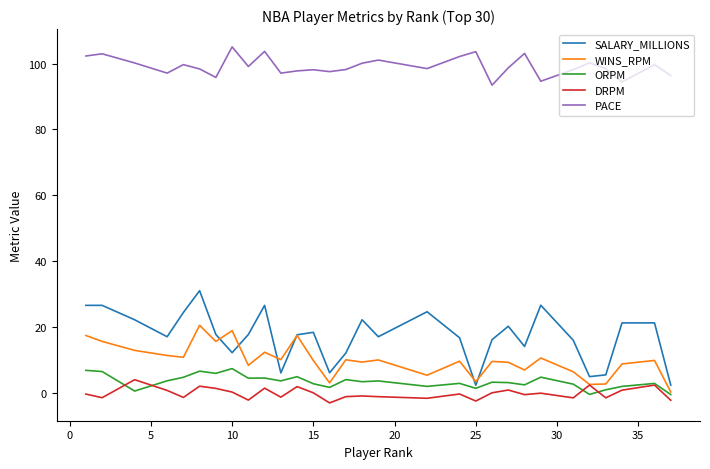

Which series has the widest spread of values?

SALARY_MILLIONS